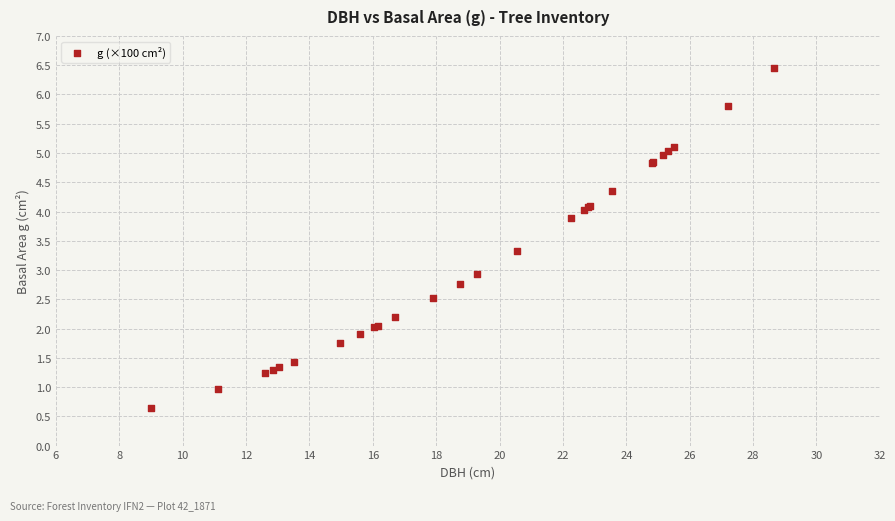

What Y value in the scatter plot is closest to 3?

2.9